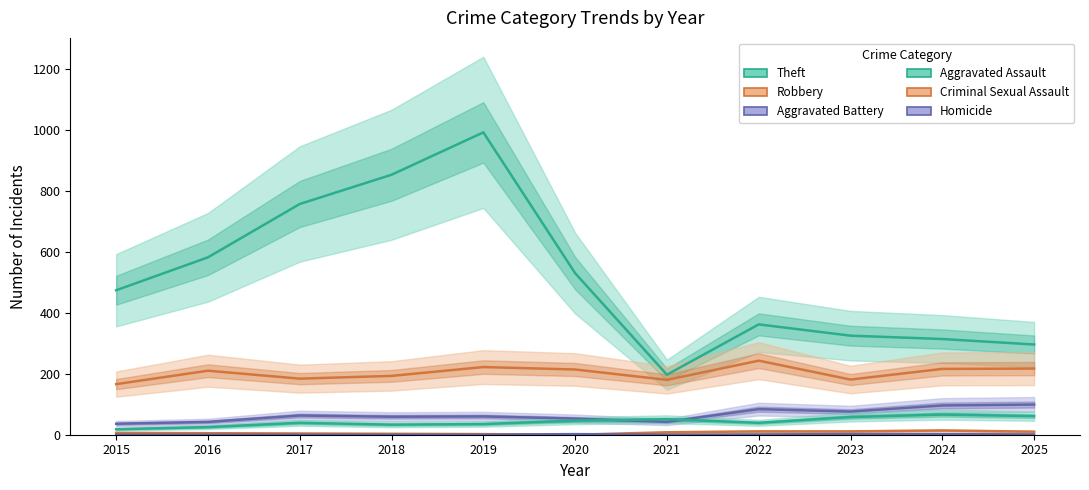

True or false: Aggravated Battery and Homicide intersect in this chart.

False